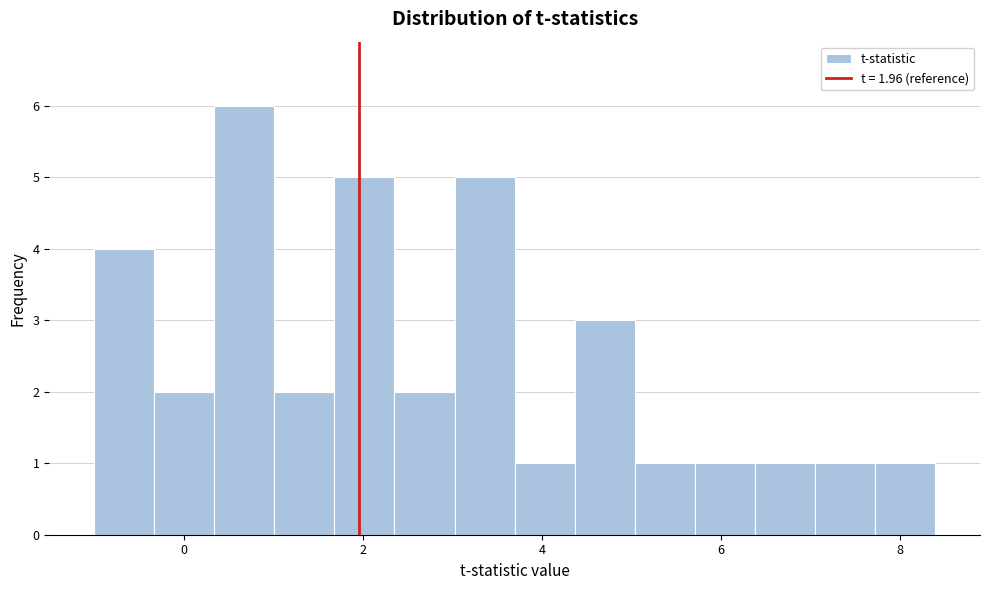

Around what value on the x-axis is the tallest bar? Give the approximate position of its centre, as read against the axis.

0.6